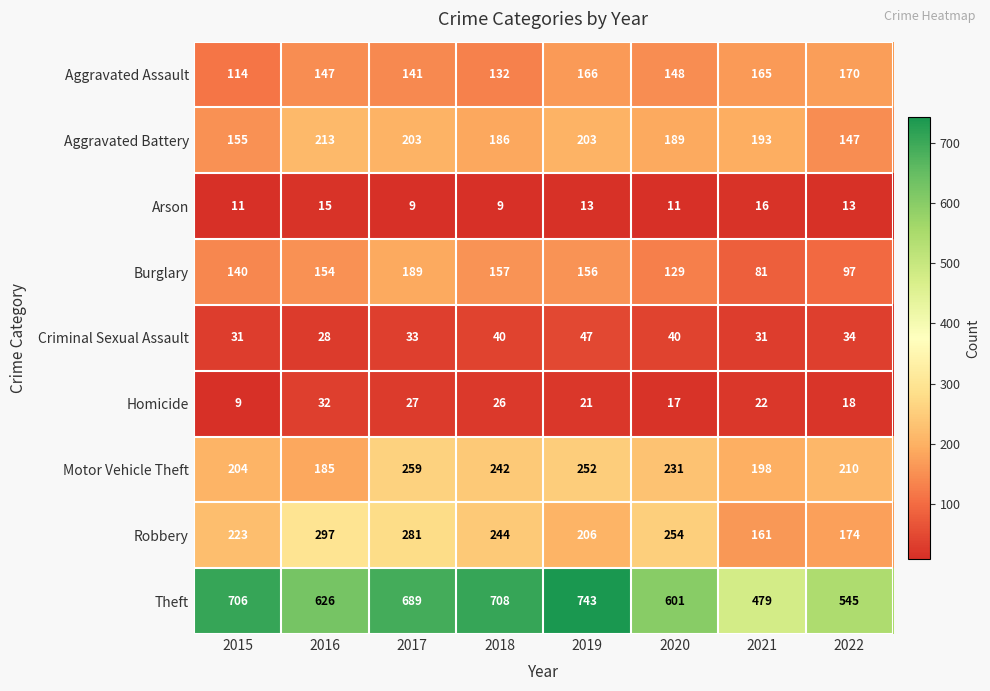

At which label does Aggravated Assault first exceed 148?

2019